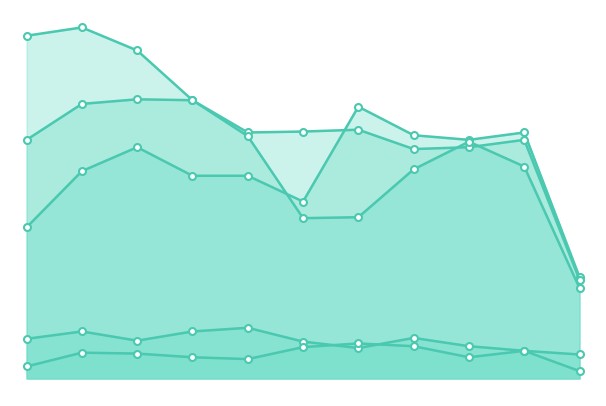

At which category does the chart reach its peak across all series?

2016